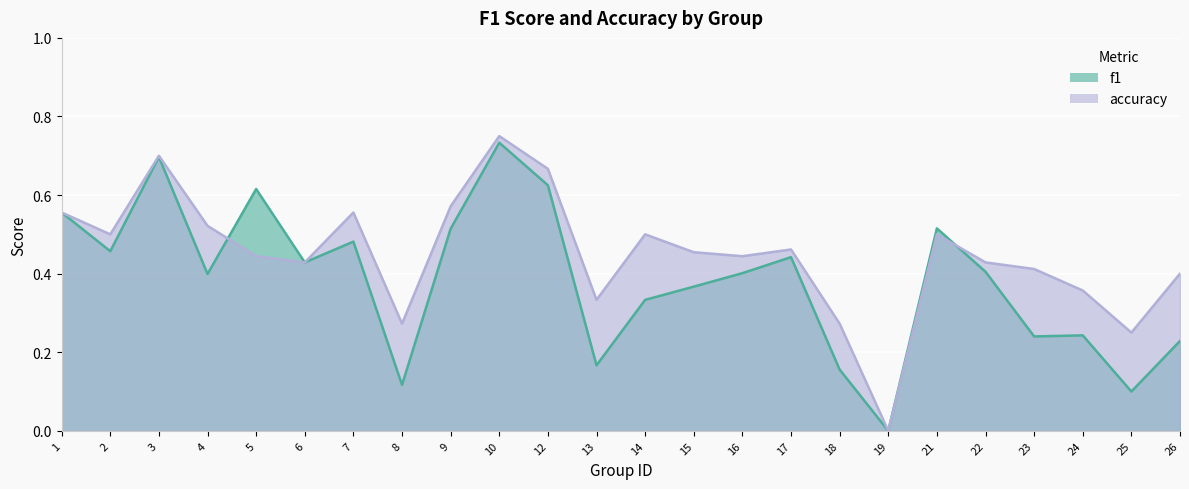

Read the f1 value at 1.

0.6